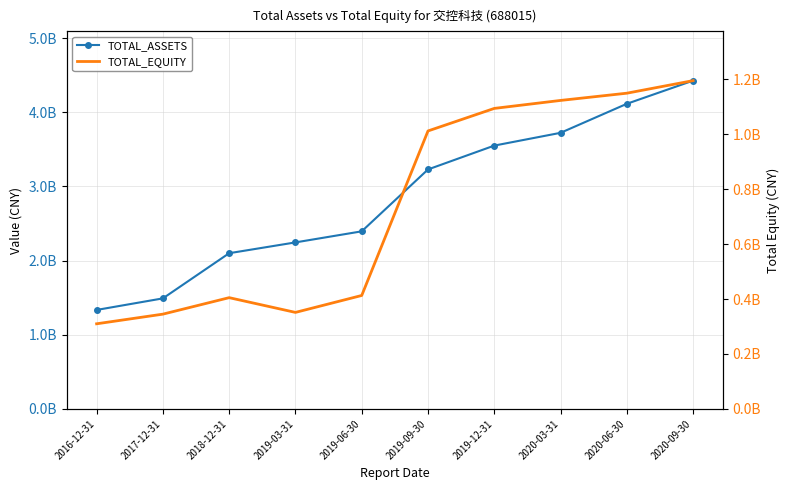

Which category has the highest value across all series?

2020-09-30